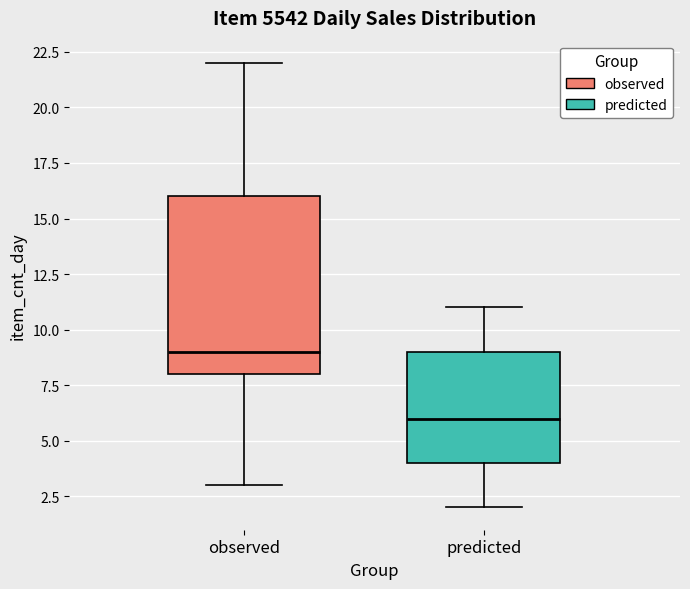

Reading left to right, read every box against the y-axis: the position of its median line, the range the box covers, and the ends of its whiskers. The values are not printed on the chart, so give them approximately, as read against the axis.

observed: median 9, box 8 to 16, whiskers 3 to 22
predicted: median 6, box 4 to 9, whiskers 2 to 11